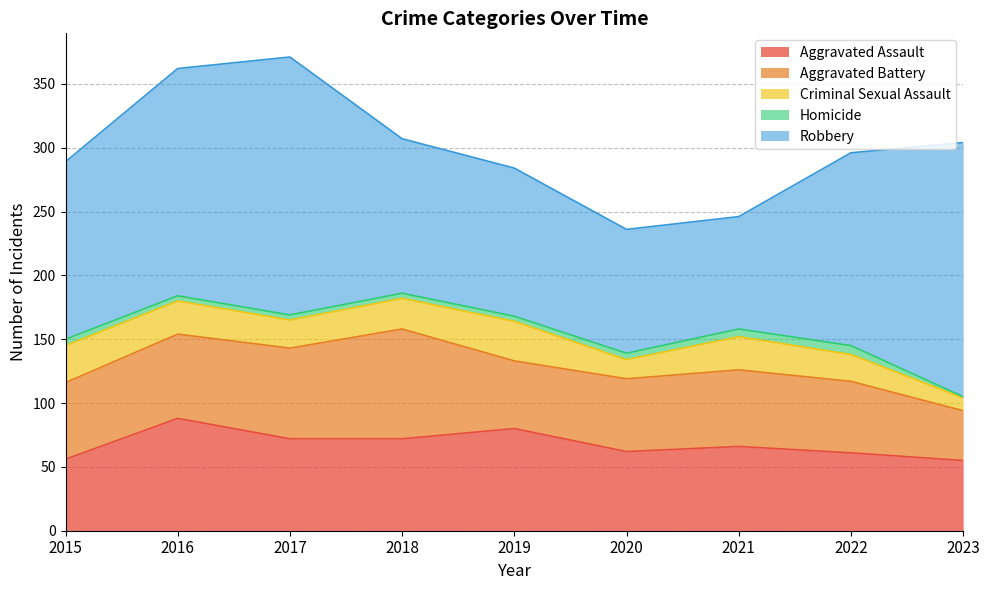

How many data points does each series have?

9